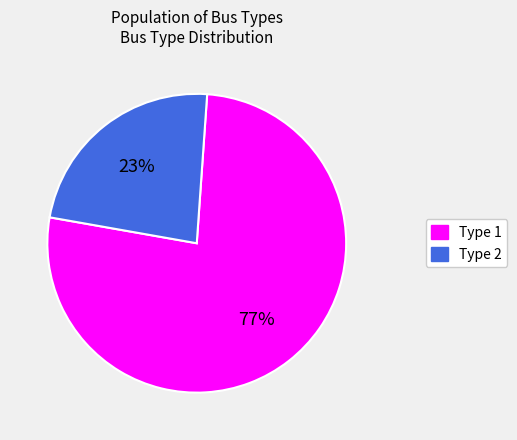

Between Type 1 and Type 2, which is larger?

Type 1